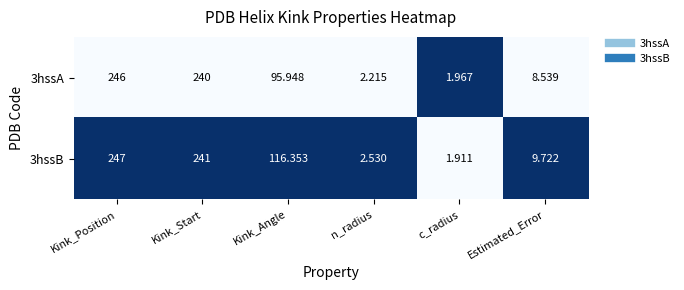

Rank the categories by 3hssB value from highest to lowest.

Kink_Position, Kink_Start, Kink_Angle, Estimated_Error, n_radius, c_radius